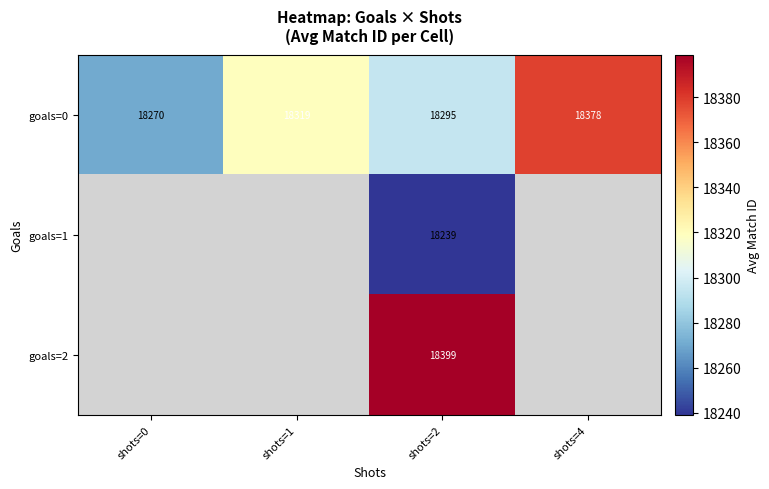

Count the number of categories in the chart.

4